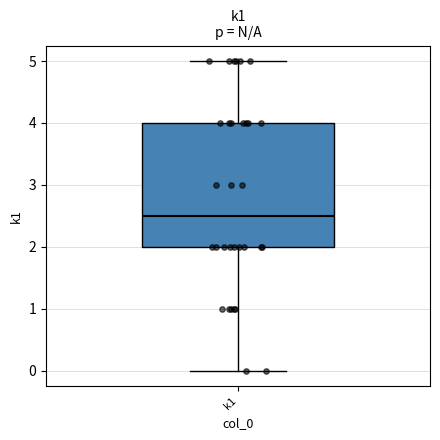

Transcribe this box plot: give where the median line is, the range the box spans, and where the two whiskers end, as read against the y-axis. The values are not printed on the chart, so give them approximately, as read against the axis.

median 2.5, box 2.0 to 4.0, whiskers 0.0 to 5.0